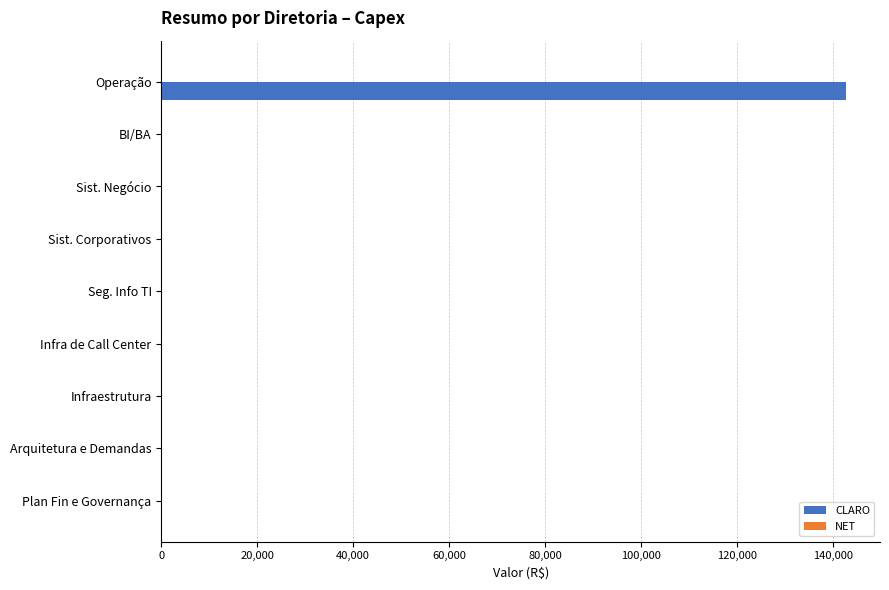

Is it true that the value at Operação is 142670.9?

True